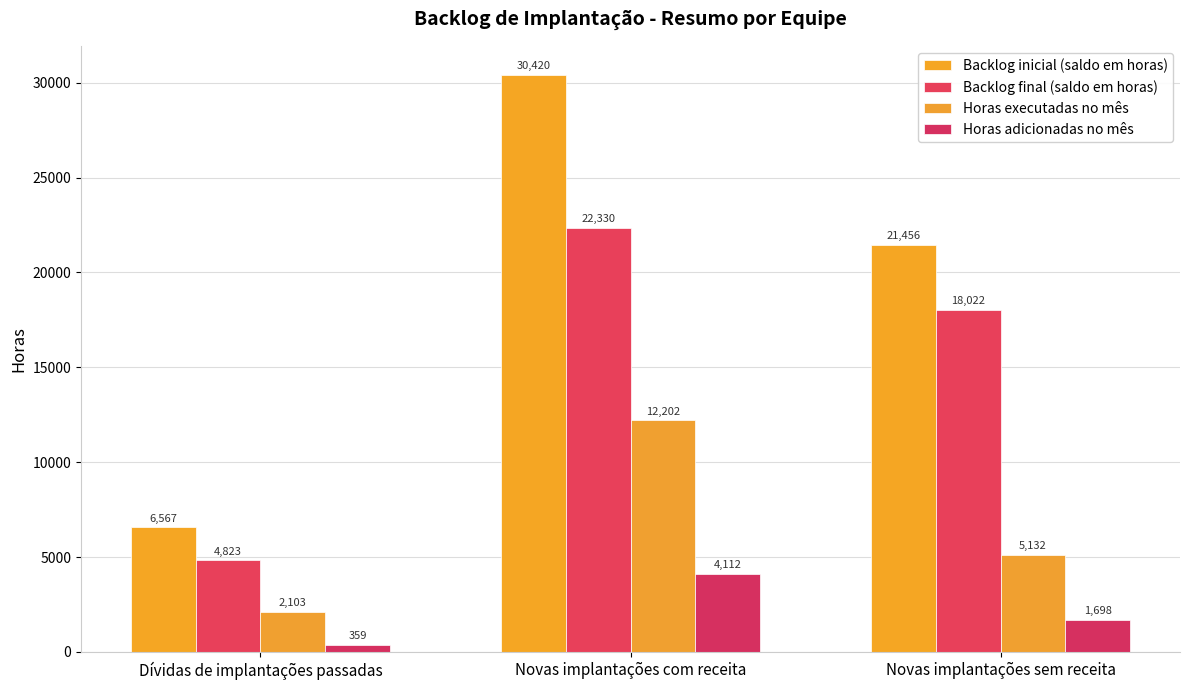

Reading left to right, what are all the values shown in this chart?

Backlog inicial (saldo em horas): 6567	30420	21456
Backlog final (saldo em horas): 4823	22330	18022
Horas executadas no mês: 2103	12202	5132
Horas adicionadas no mês: 359	4112	1698